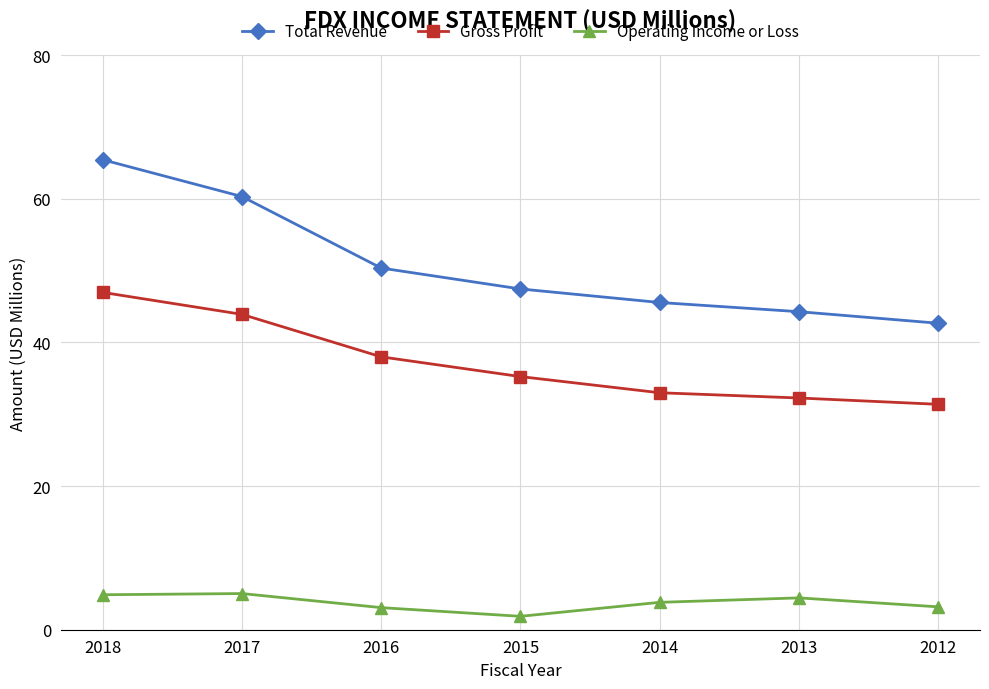

What are all the series names shown in the legend?

Total Revenue, Gross Profit, Operating Income or Loss